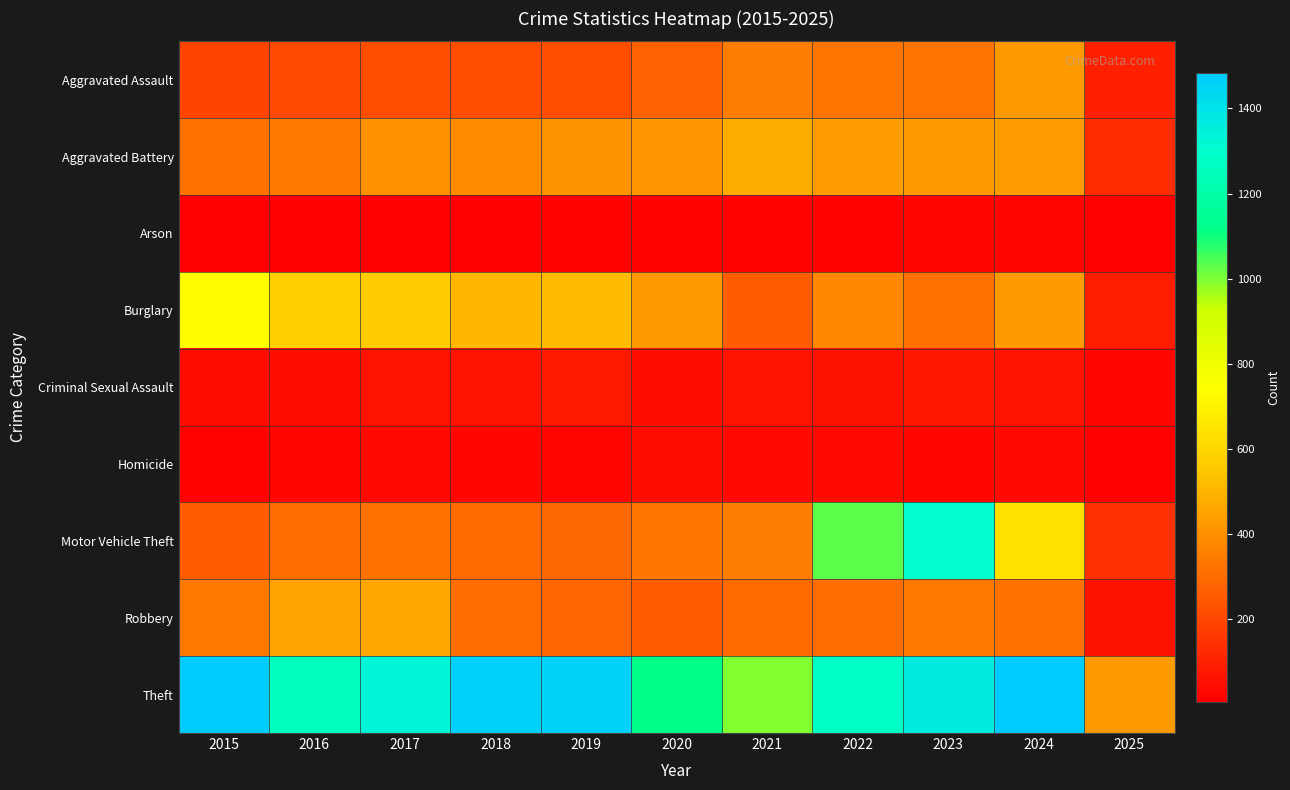

Which series has the largest total across all categories?

Theft